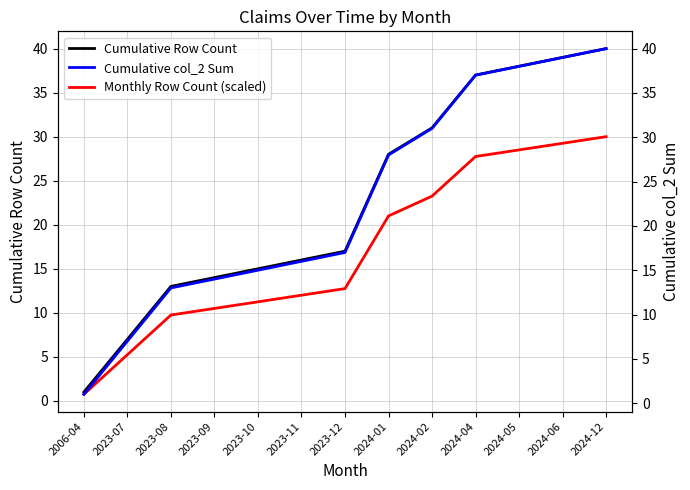

True or false: Monthly Row Count (scaled) and Cumulative col_2 Sum cross at least once.

False